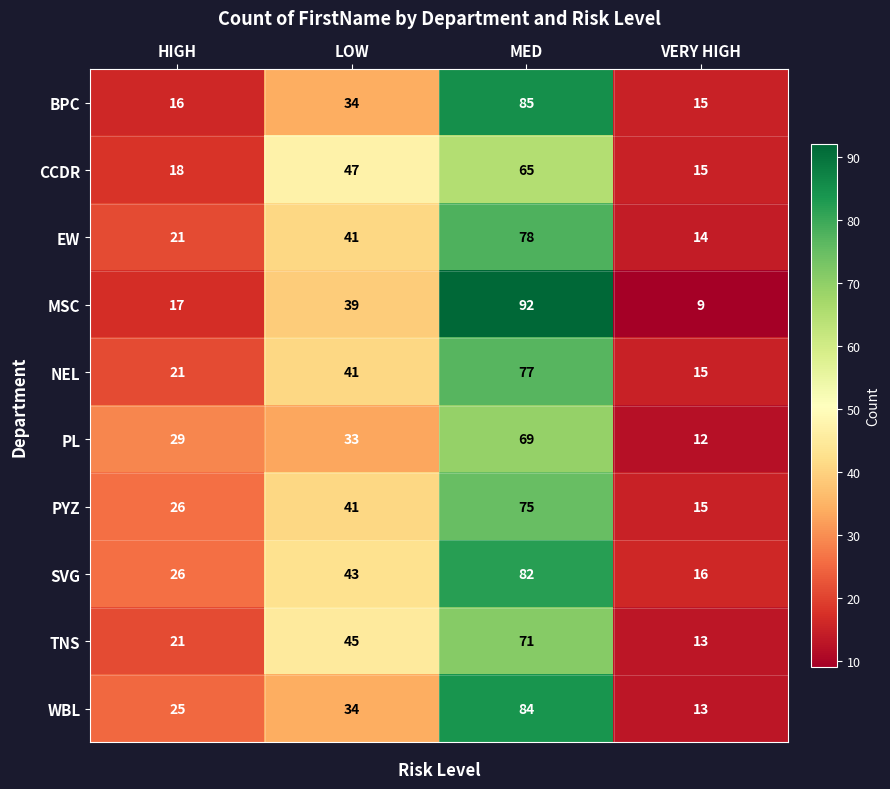

How many distinct data groups are displayed?

10